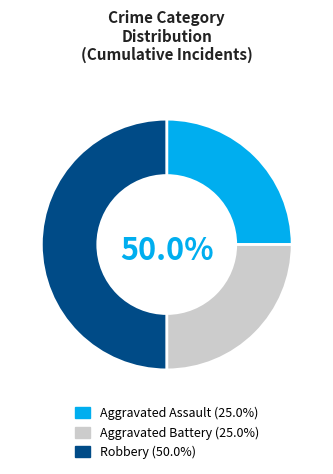

How many slices are in this pie chart?

3